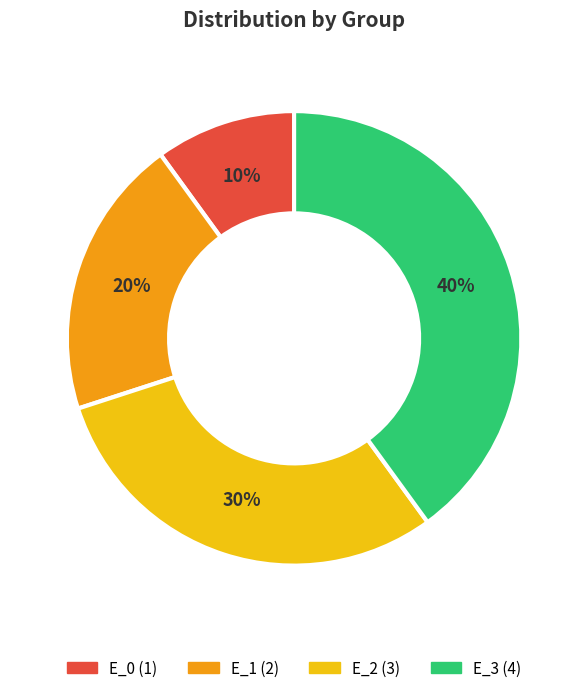

To the nearest percent, what is the difference between the largest and smallest slice percentages?

30%